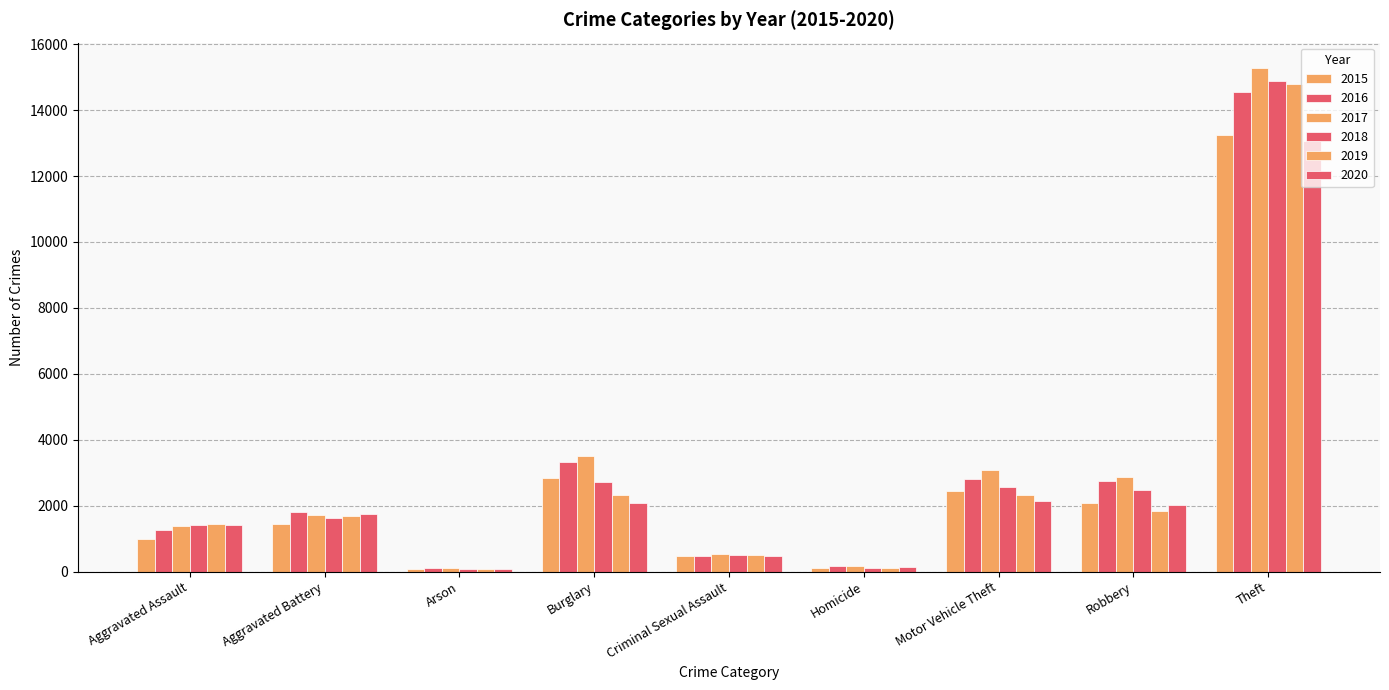

What is the sum of the 2019 values at Theft and Aggravated Assault?

16215